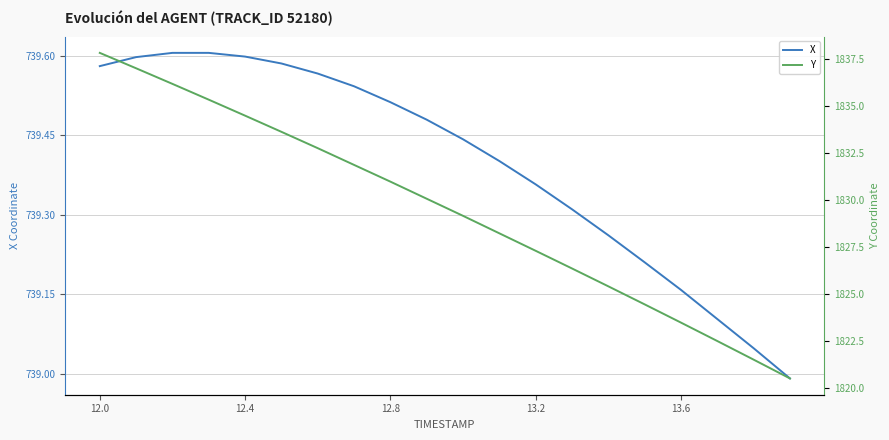

Is the value of X at 6 greater than the value of Y at 10?

No